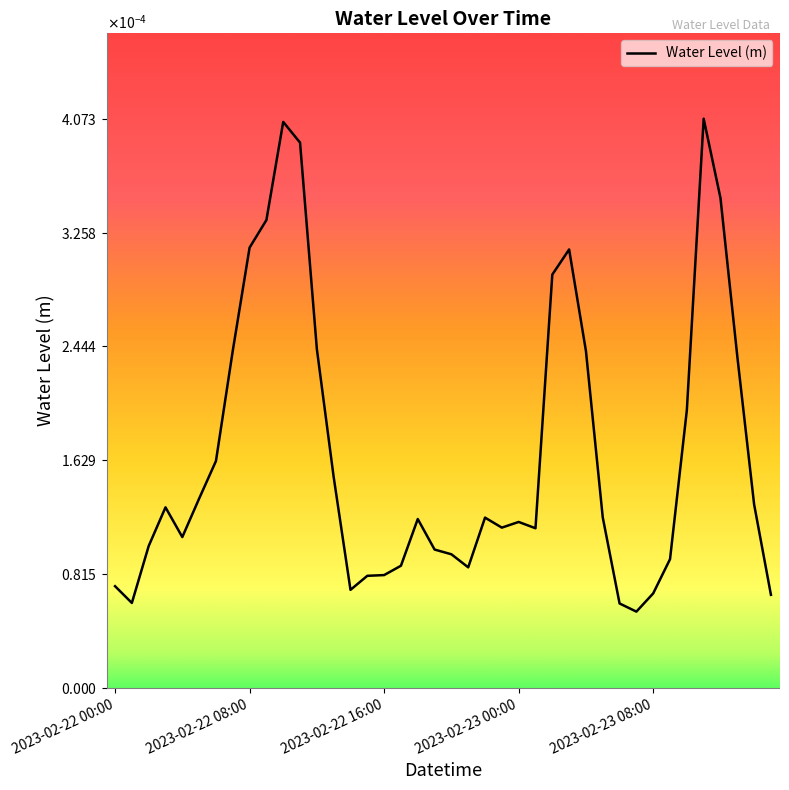

Does the chart have visible grid lines?

No